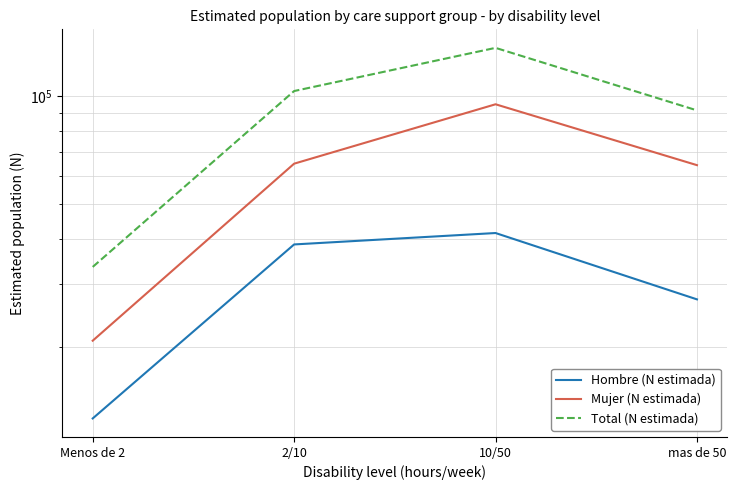

What is the label of the 4th point from the left?

mas de 50